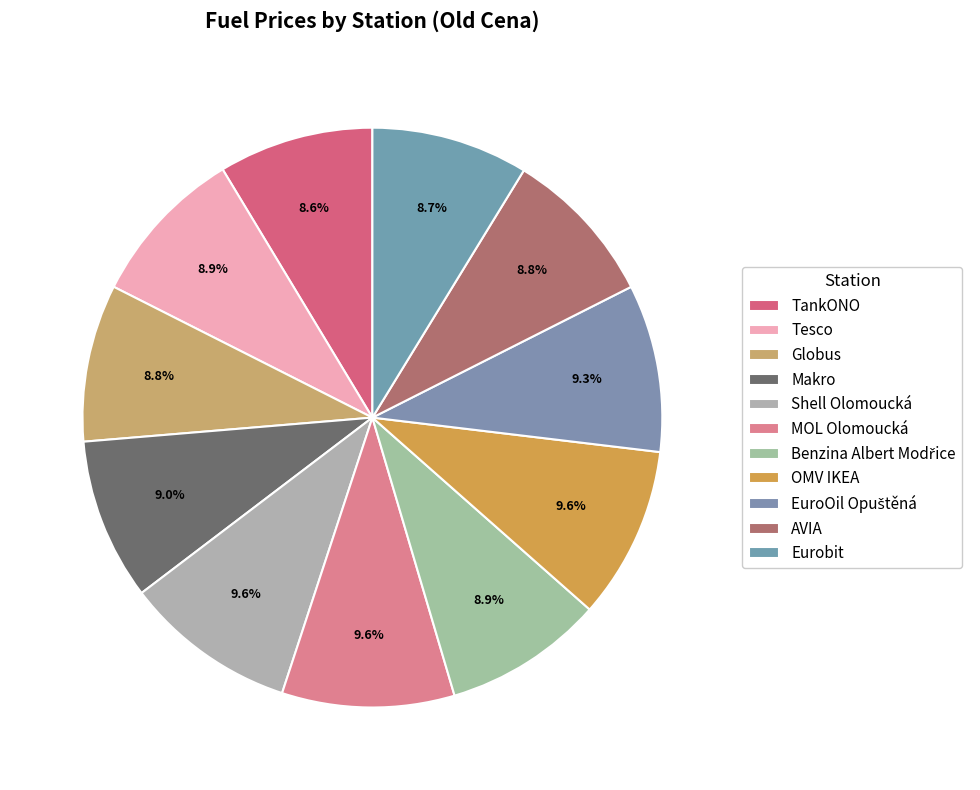

How many segments does this pie chart have?

11